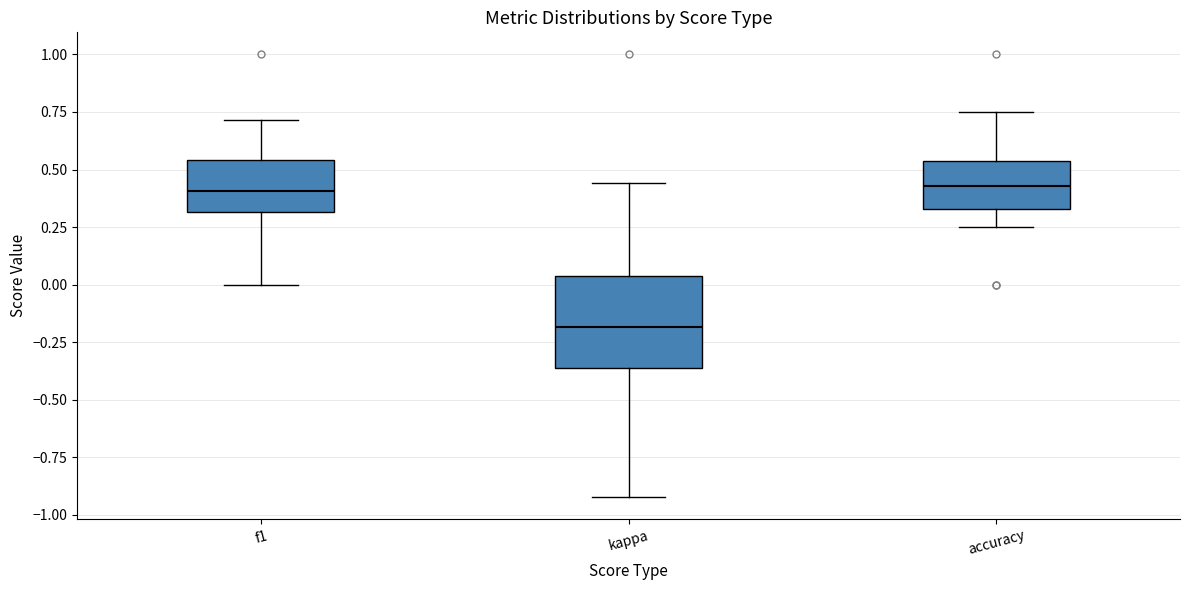

Where does the lower whisker of the box for kappa end on the y-axis? The values are not printed on the chart, so give them approximately, as read against the axis.

-0.90